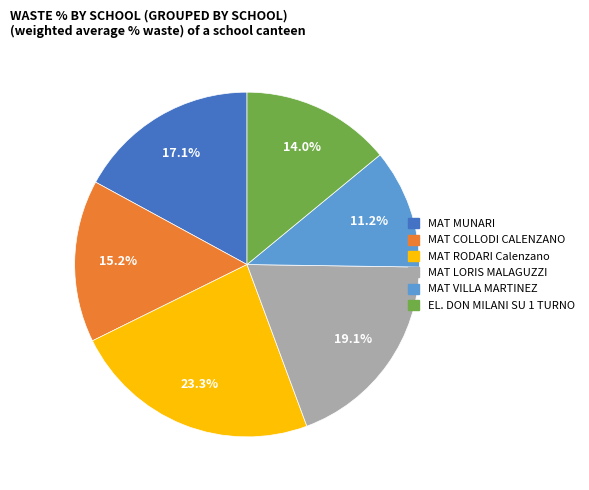

Which category has the smallest portion of the pie?

MAT VILLA MARTINEZ